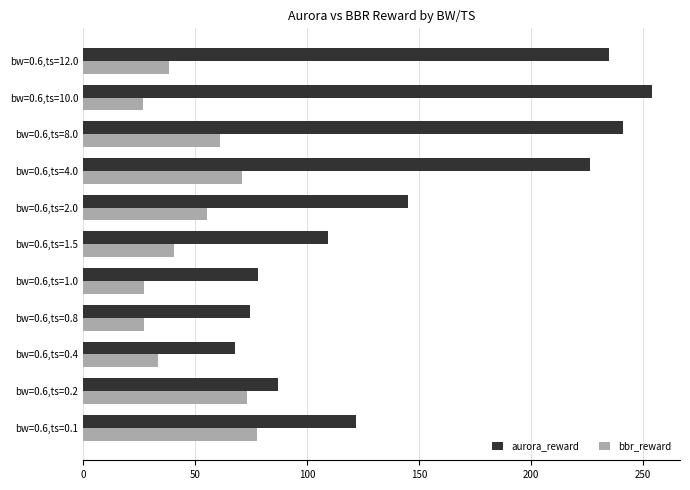

At which label does aurora_reward reach its minimum?

bw=0.6,ts=0.4